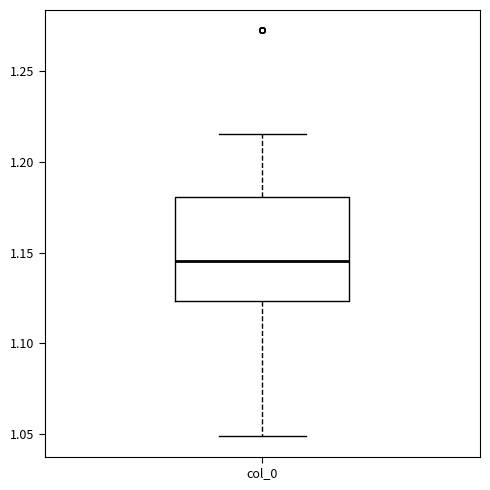

Transcribe this box plot: give where the median line is, the range the box spans, and where the two whiskers end, as read against the y-axis. The values are not printed on the chart, so give them approximately, as read against the axis.

median 1.145, box 1.125 to 1.180, whiskers 1.050 to 1.215